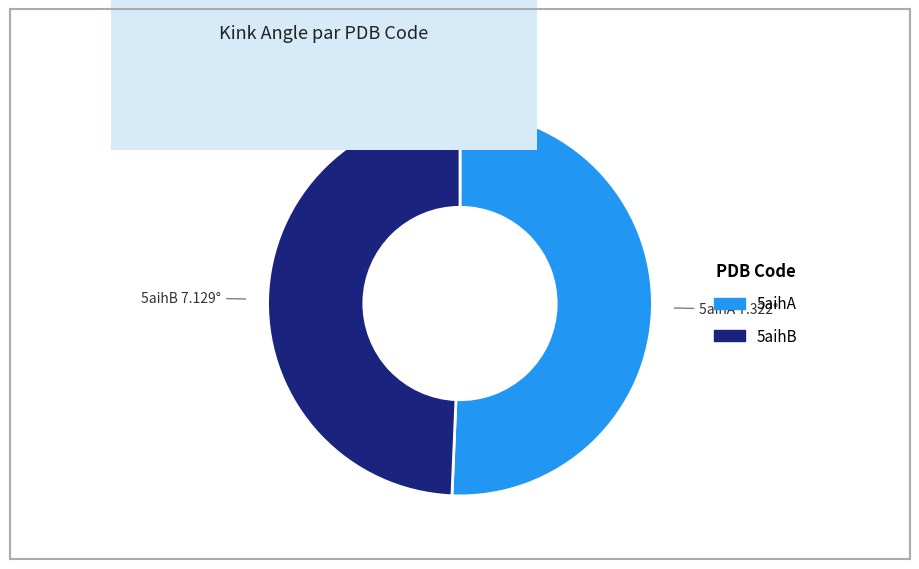

Rank the categories by value from highest to lowest.

5aihA, 5aihB